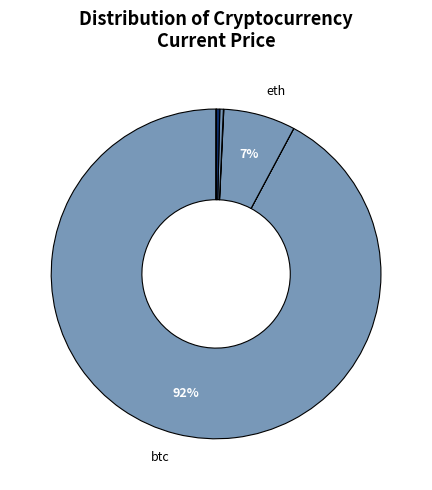

What is the smallest slice in the pie chart?

doge